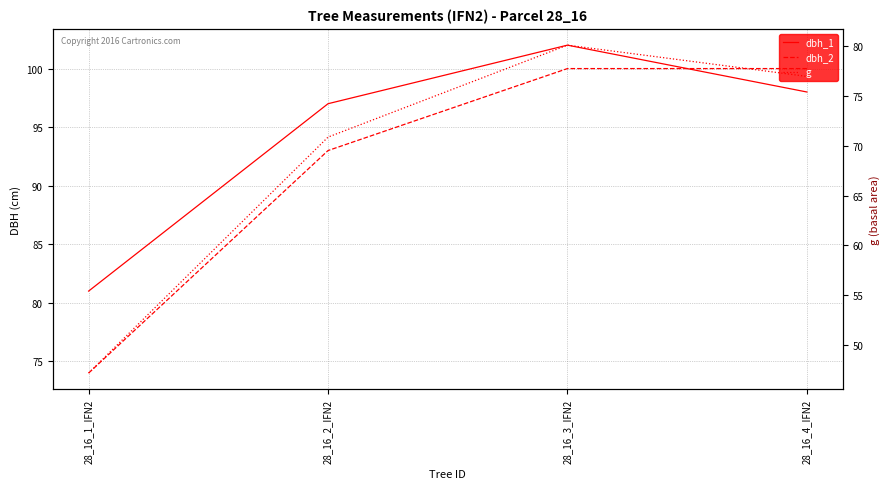

Between 28_16_2_IFN2 and 28_16_3_IFN2, which series saw the biggest shift?

g